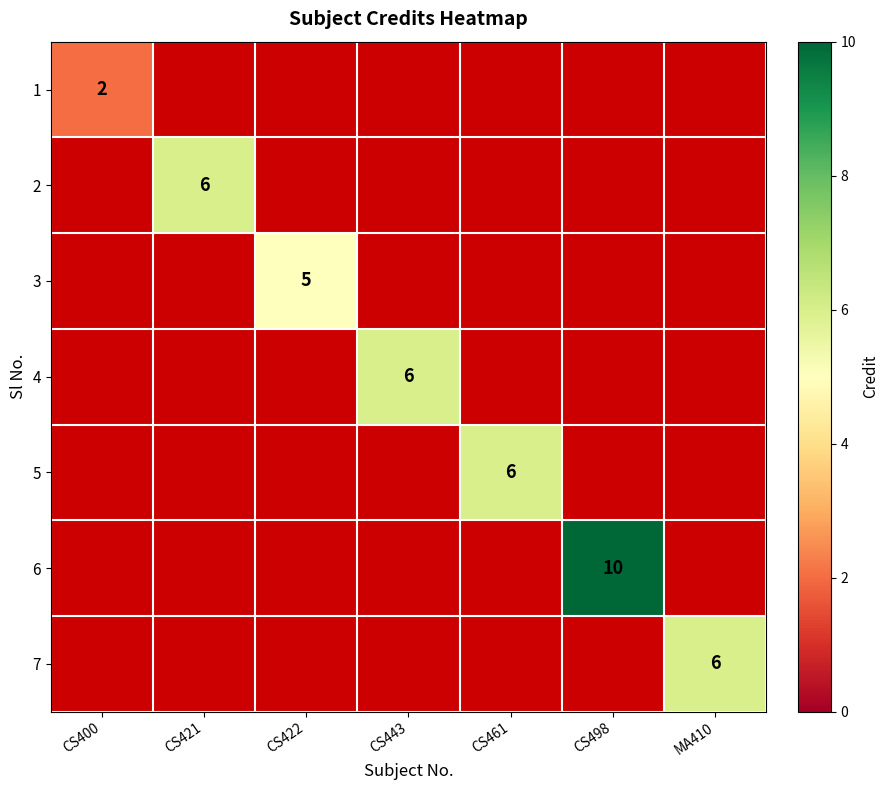

Which category has the highest value across all series?

CS498